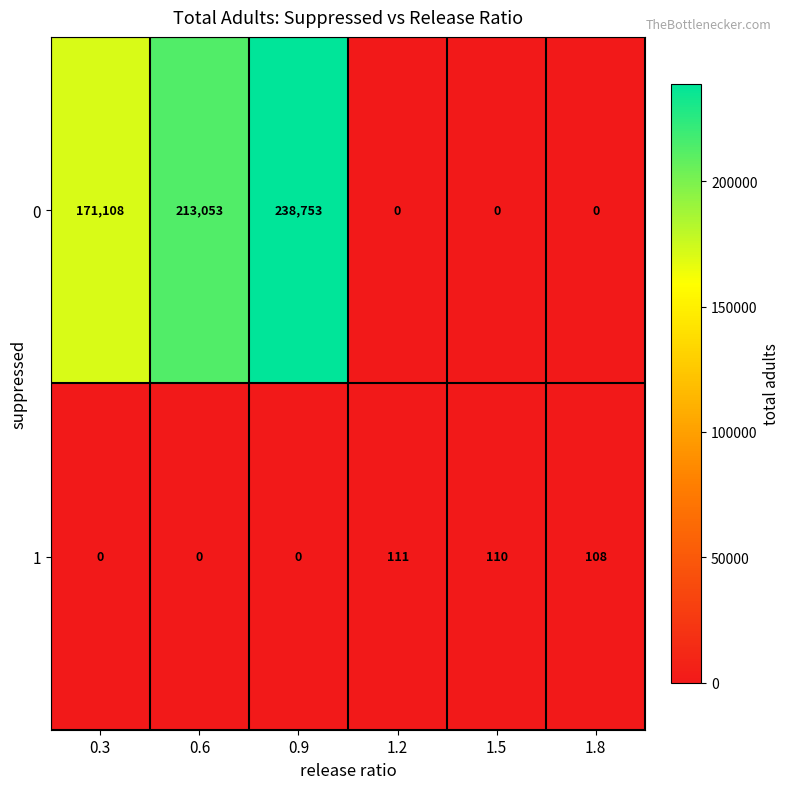

How many data points does each series have?

6